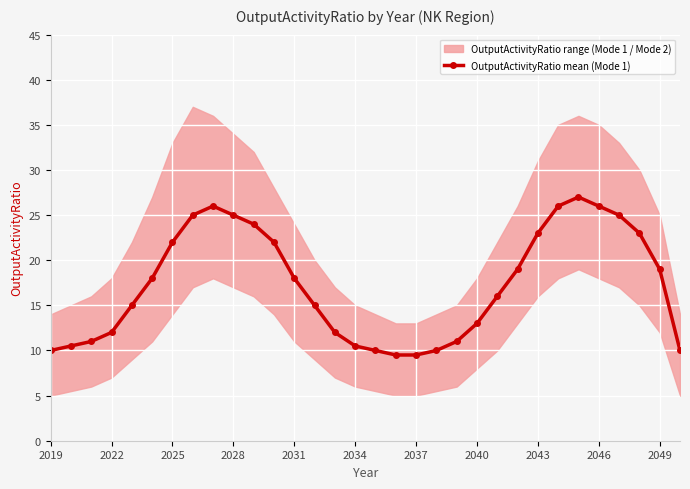

What is the minimum value for OutputActivityRatio mean (Mode 1)?

9.5